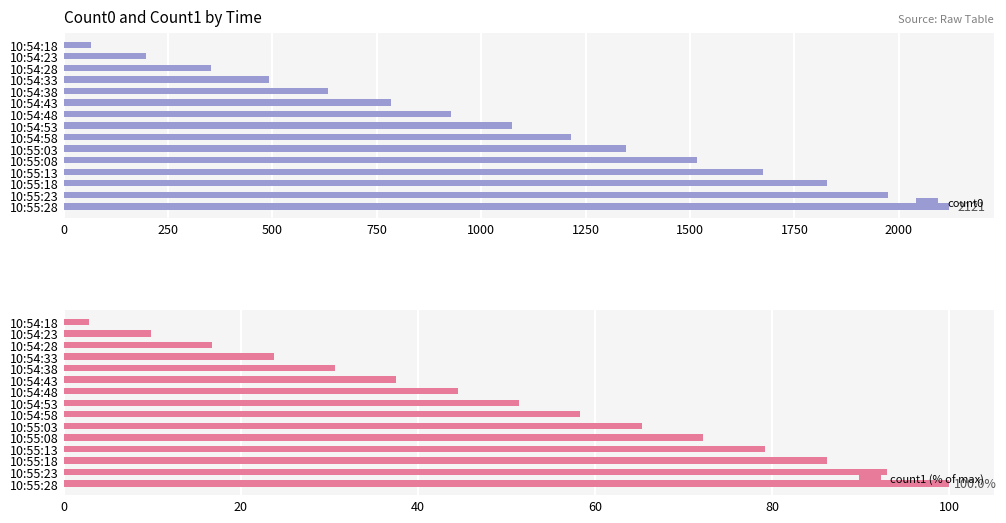

Rank the categories by count0 value from highest to lowest.

10:55:28, 10:55:23, 10:55:18, 10:55:13, 10:55:08, 10:55:03, 10:54:58, 10:54:53, 10:54:48, 10:54:43, 10:54:38, 10:54:33, 10:54:28, 10:54:23, 10:54:18